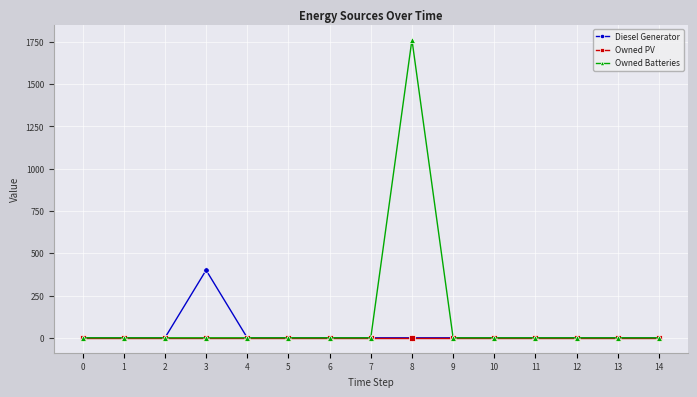

What is the greatest value displayed?

1762